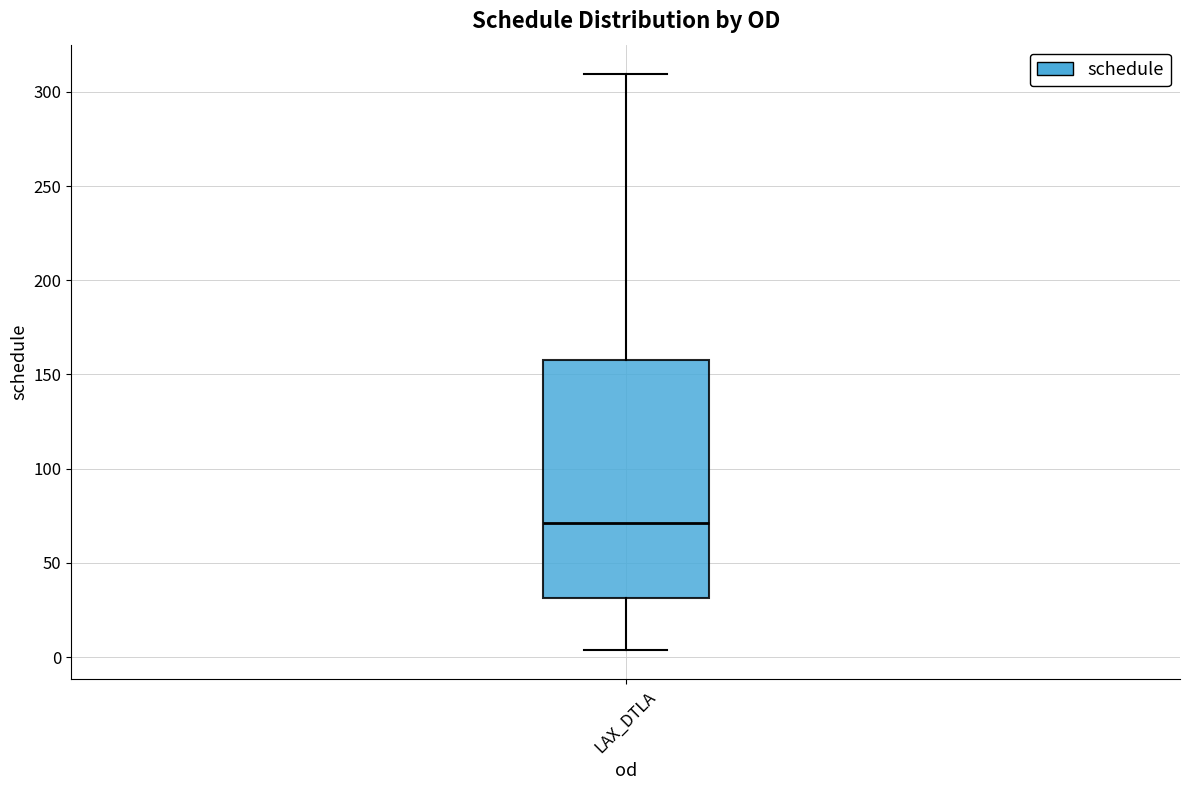

Where is the upper edge of the box for LAX_DTLA on the y-axis? The values are not printed on the chart, so give them approximately, as read against the axis.

160